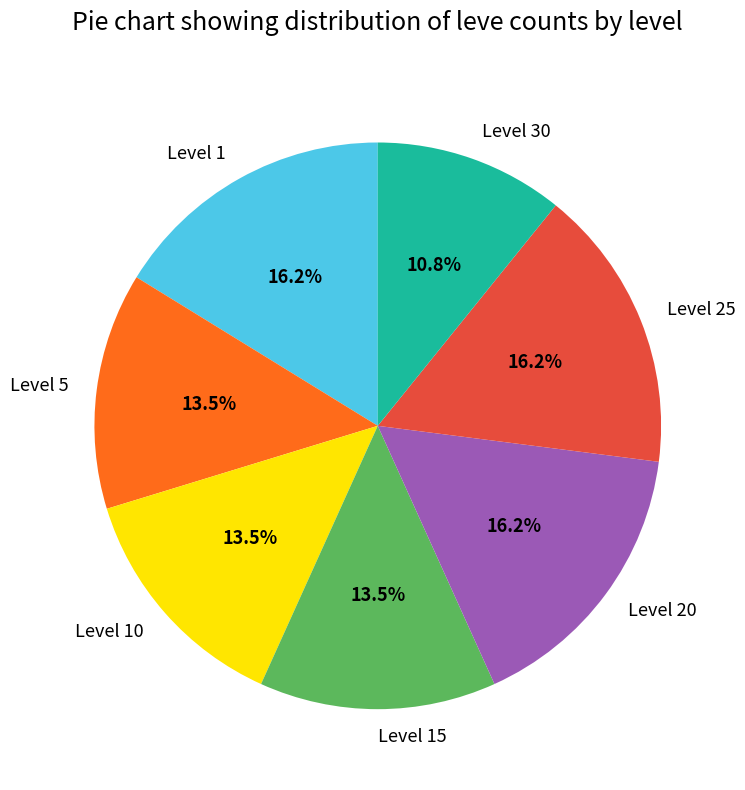

To the nearest percent, what portion does Level 25 represent?

16%